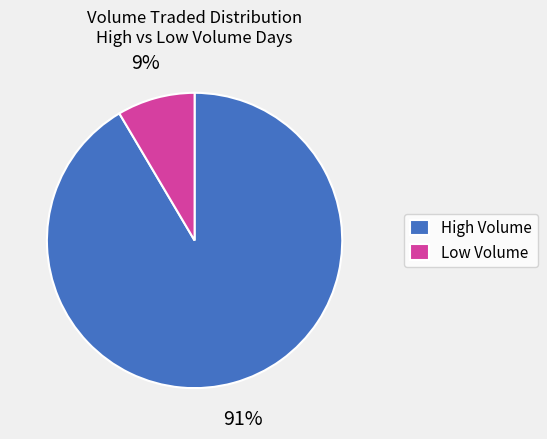

The Low Volume slice represents 19% of the pie. True or false?

False